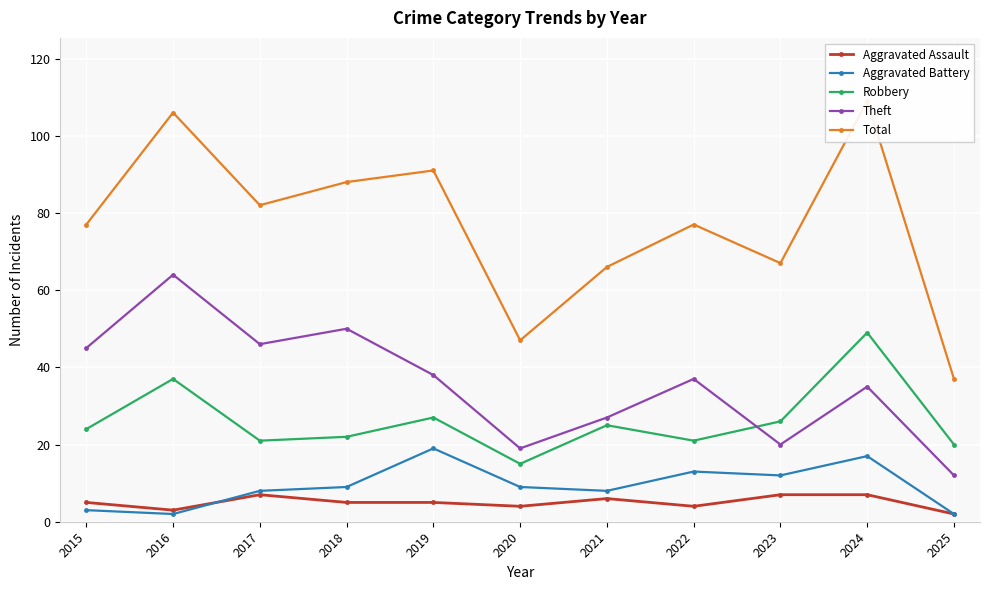

How many lines are shown in the chart?

5